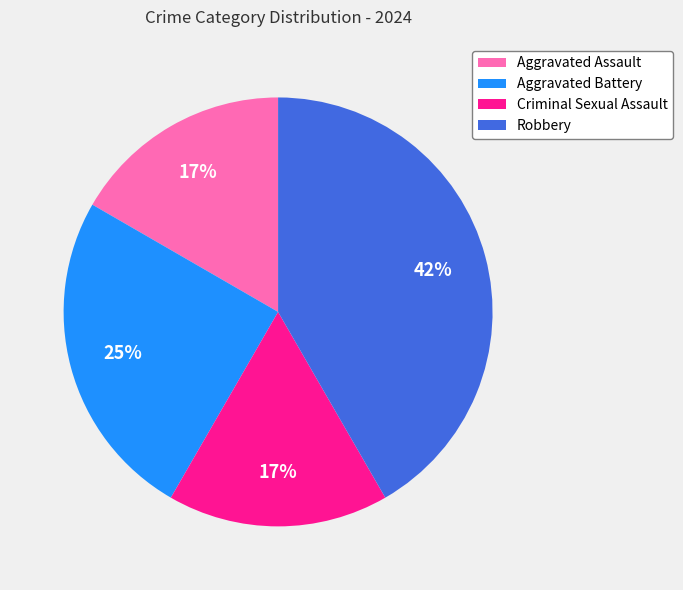

Which slice is the largest?

Robbery